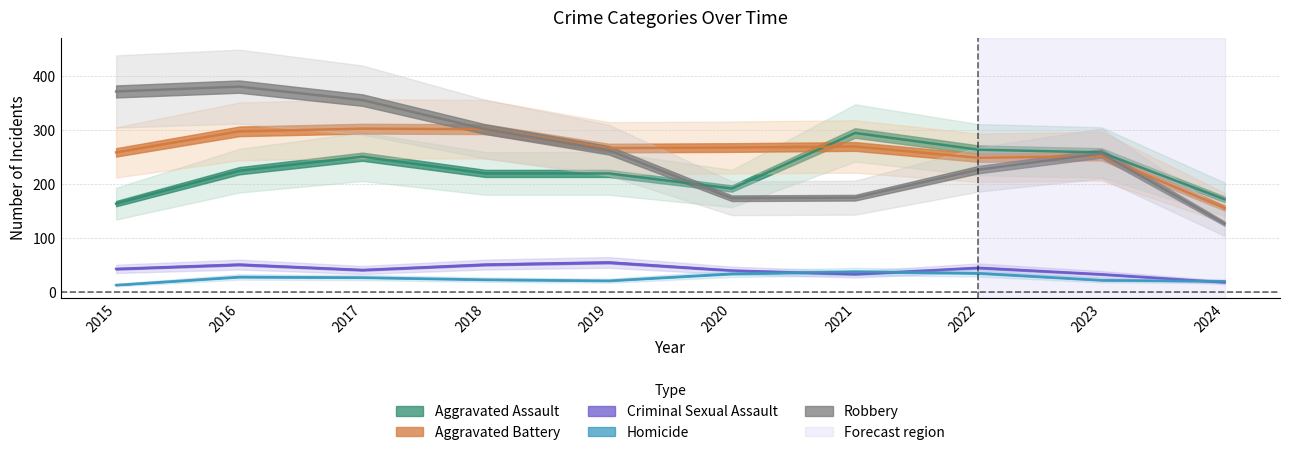

At how many categories does at least one series exceed 113?

10